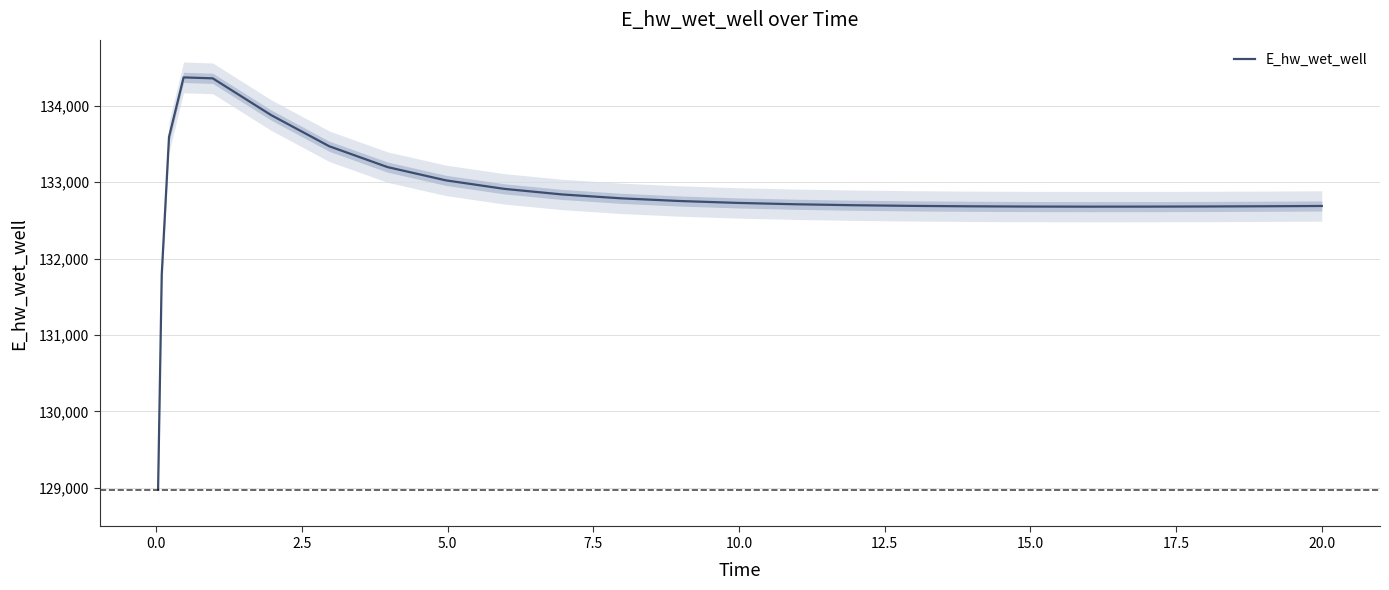

What is the minimum value shown in the chart?

128975.5